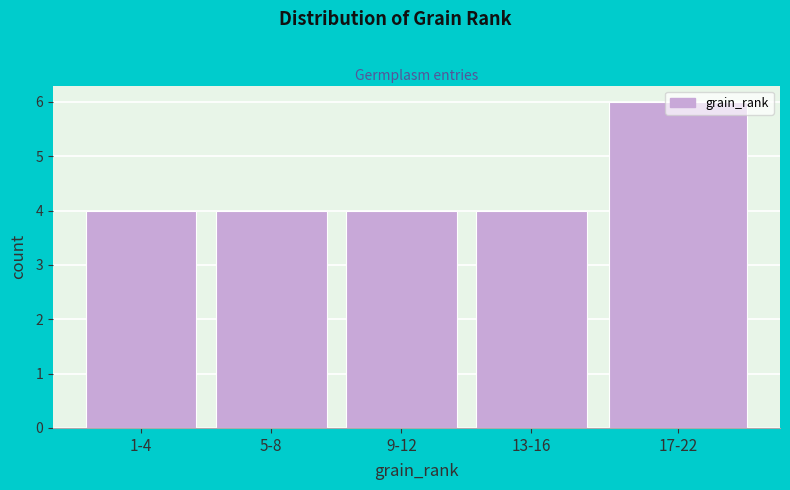

What is the ratio of the value at 9-12 to the value at 1-4?

1.0